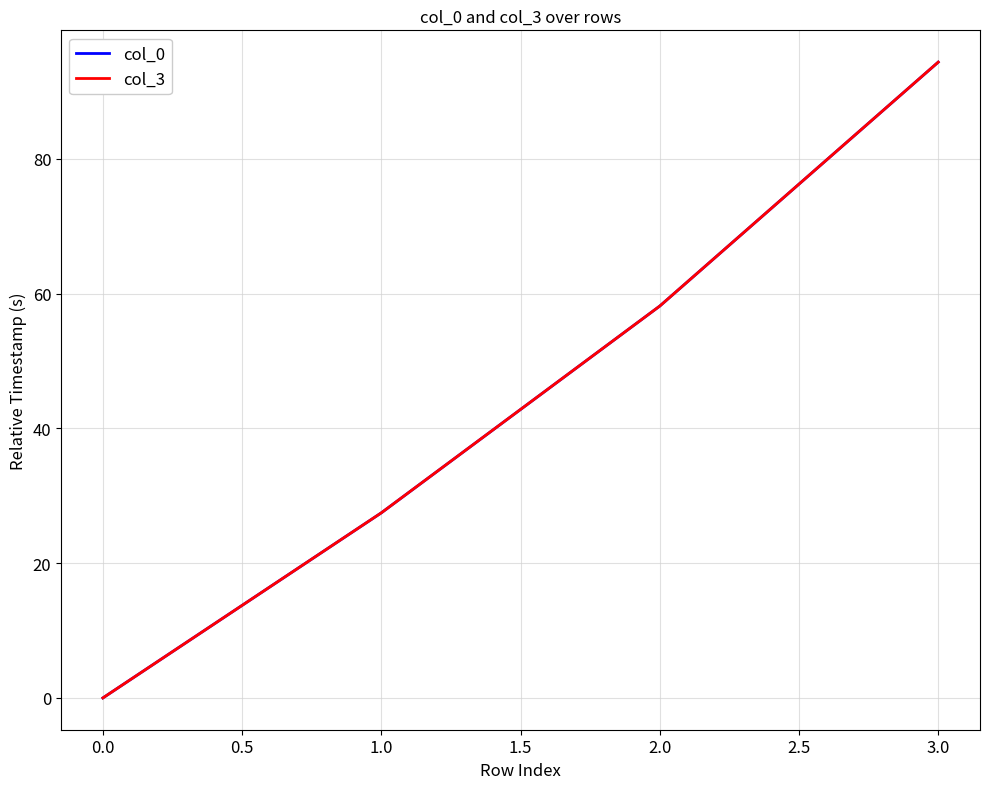

How many series are shown in this chart?

2